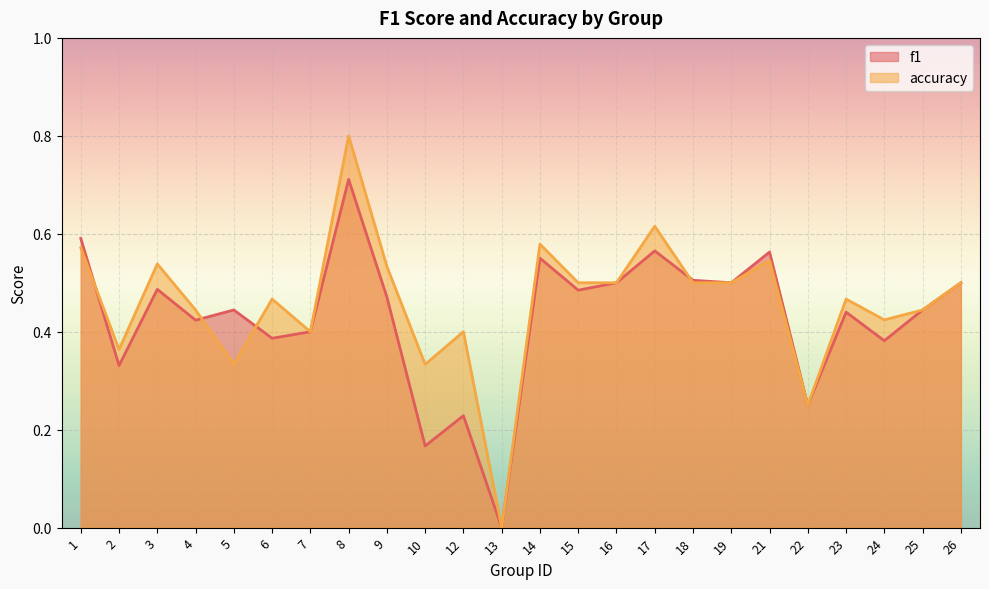

Which series ends up on top after the final intersection of f1 and accuracy?

f1